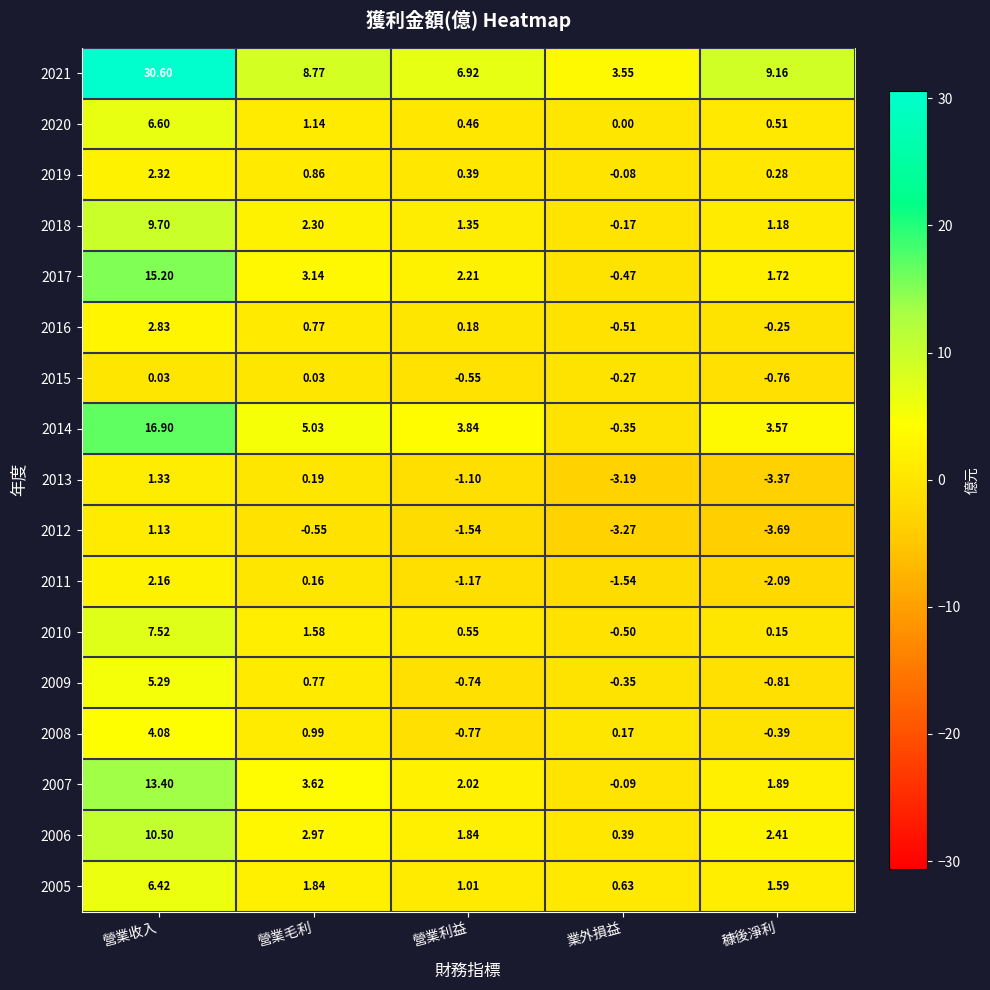

At which category is the sum across all series the highest?

營業收入